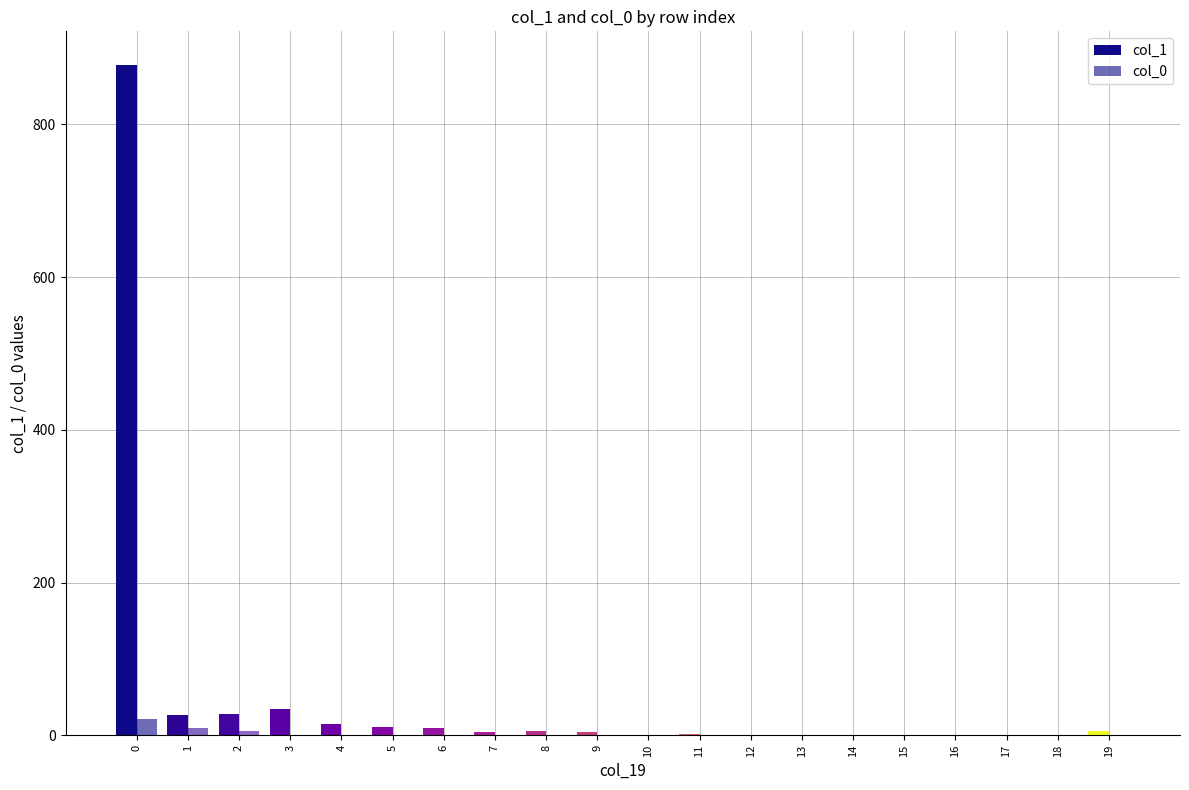

Reading left to right, transcribe all the data shown in this chart.

col_1: 0=878	1=27	2=28	3=34	4=15	5=11	6=9	7=4	8=6	9=4	10=0	11=2	12=1	13=1	14=1	15=0	16=1	17=0	18=0	19=6
col_0: 0=21	1=9	2=6	3=0	4=0	5=0	6=0	7=1	8=0	9=0	10=0	11=1	12=0	13=0	14=0	15=0	16=0	17=0	18=0	19=0